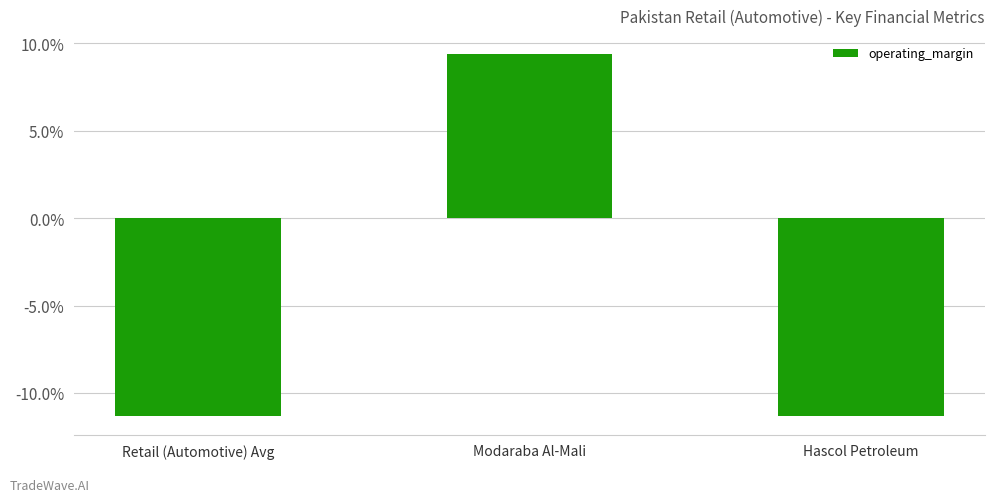

Which category has the lowest value across all series?

Hascol Petroleum